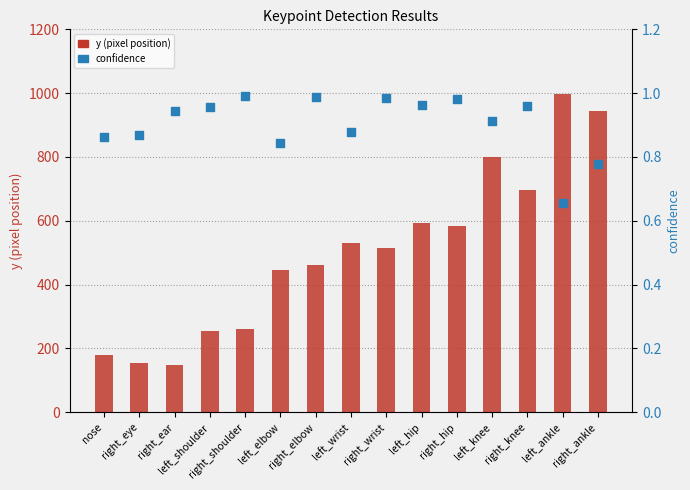

At which category is the sum across all series the highest?

left_ankle